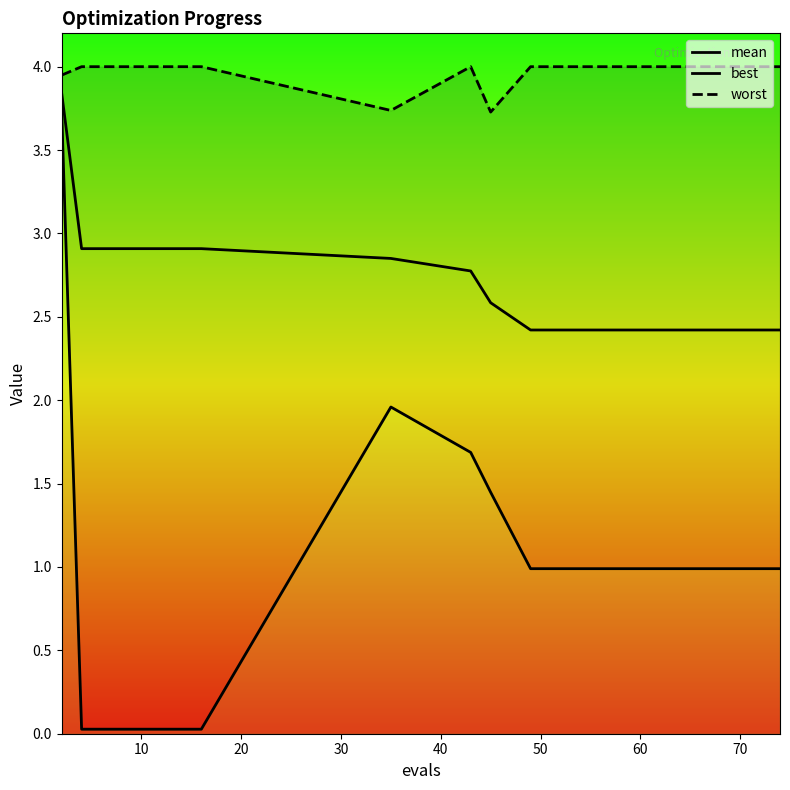

What is the sum of the mean values at 10 and 50?

5.3